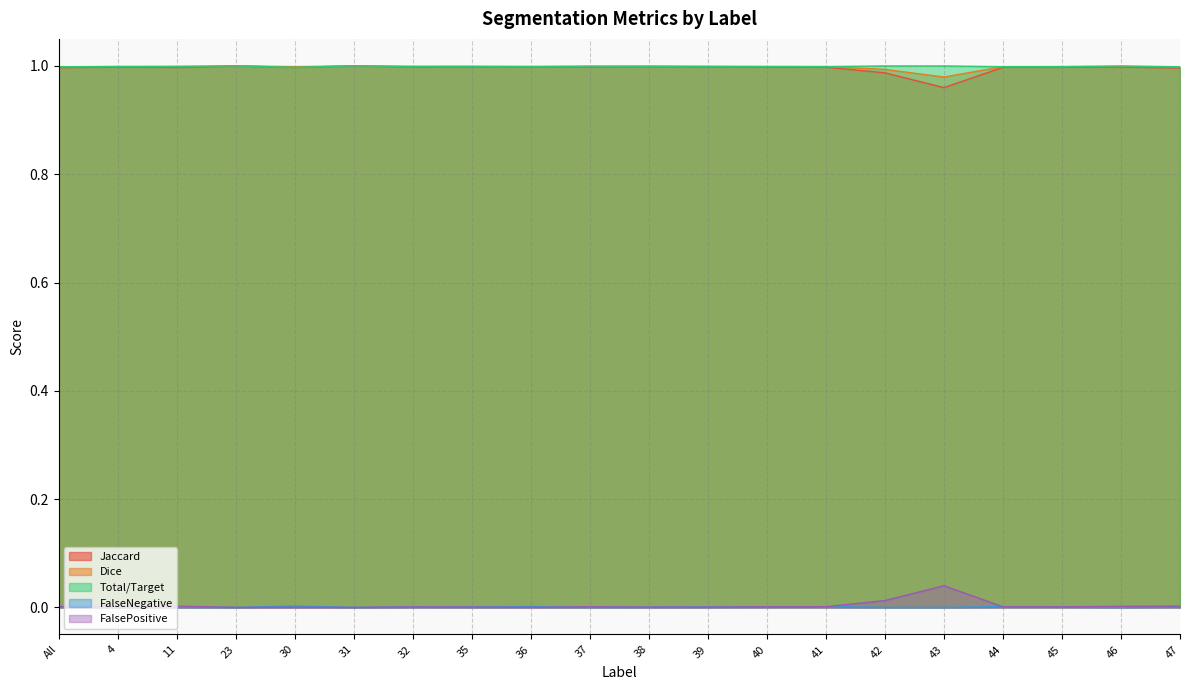

What are all the series names shown in the legend?

Jaccard, Dice, Total/Target, FalseNegative, FalsePositive